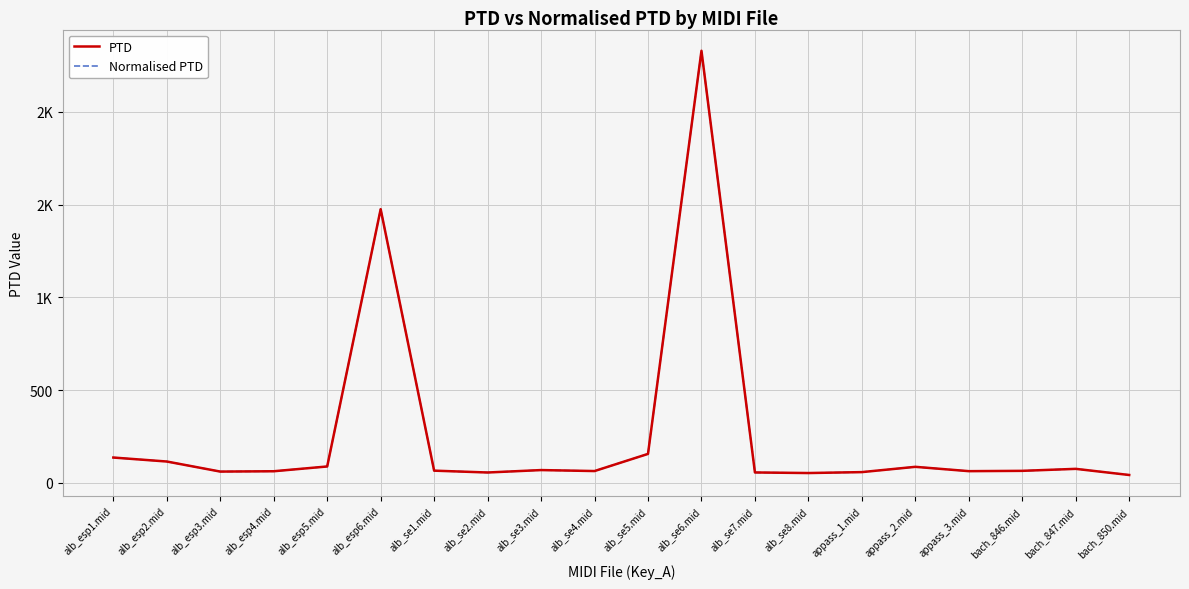

Is this an area chart (filled region under the line)?

No